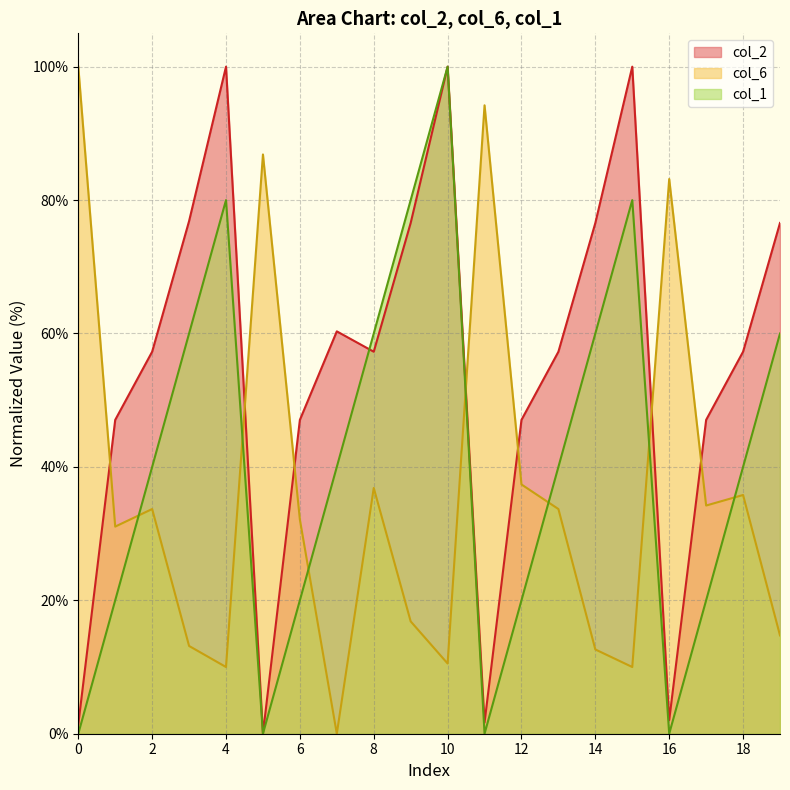

What is the difference between the col_1 values at 7 and 10?

60.0